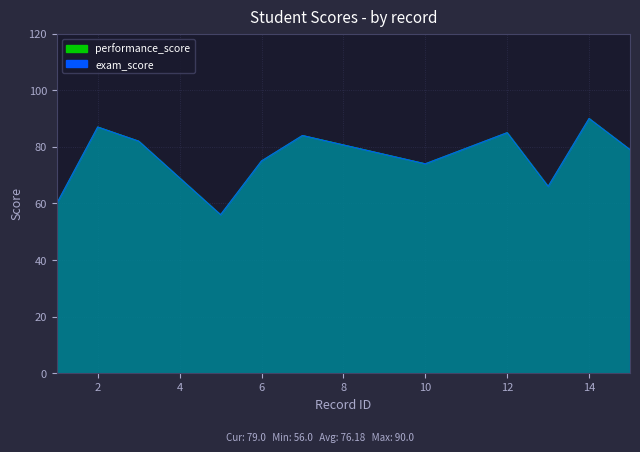

Which category has the lowest value in the exam_score series?

5